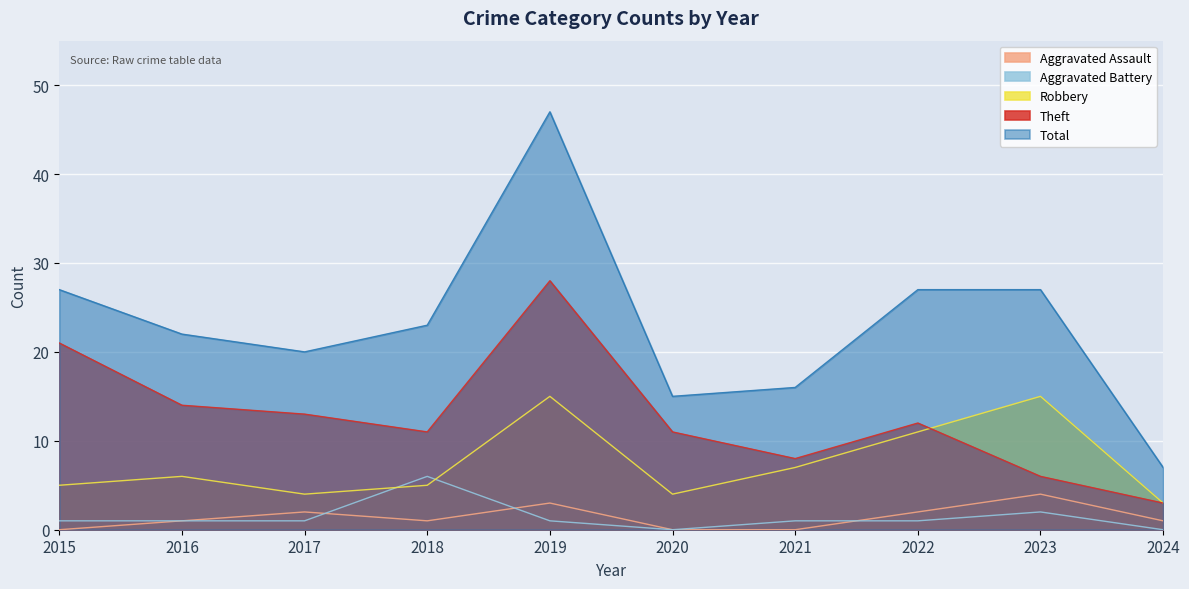

Reading left to right, list all the values displayed in this chart.

Aggravated Assault: 2015=0	2016=1	2017=2	2018=1	2019=3	2020=0	2021=0	2022=2	2023=4	2024=1
Aggravated Battery: 2015=1	2016=1	2017=1	2018=6	2019=1	2020=0	2021=1	2022=1	2023=2	2024=0
Robbery: 2015=5	2016=6	2017=4	2018=5	2019=15	2020=4	2021=7	2022=11	2023=15	2024=3
Theft: 2015=21	2016=14	2017=13	2018=11	2019=28	2020=11	2021=8	2022=12	2023=6	2024=3
Total: 2015=27	2016=22	2017=20	2018=23	2019=47	2020=15	2021=16	2022=27	2023=27	2024=7